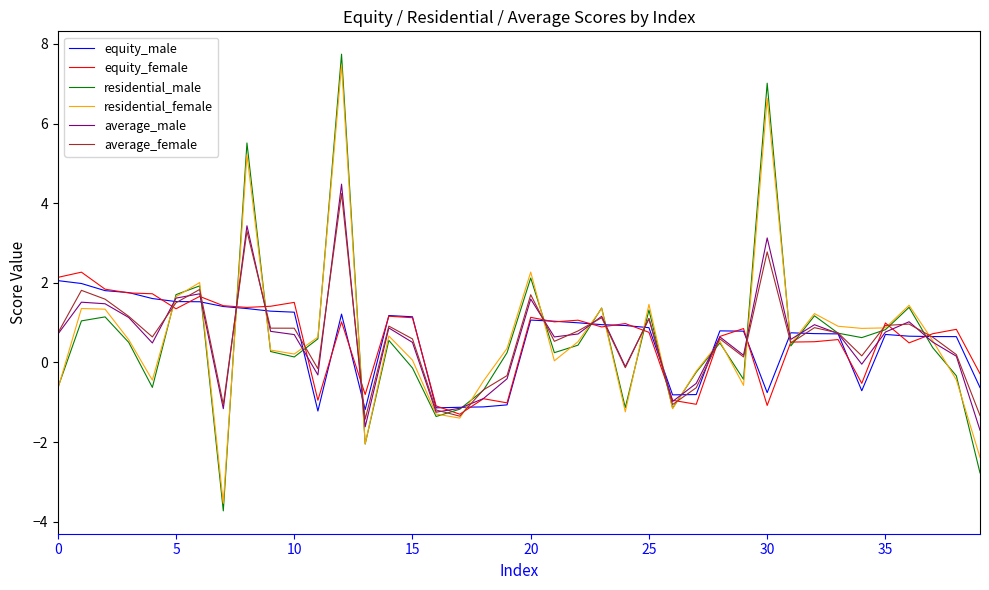

What is the minimum value for average_male?

-1.7